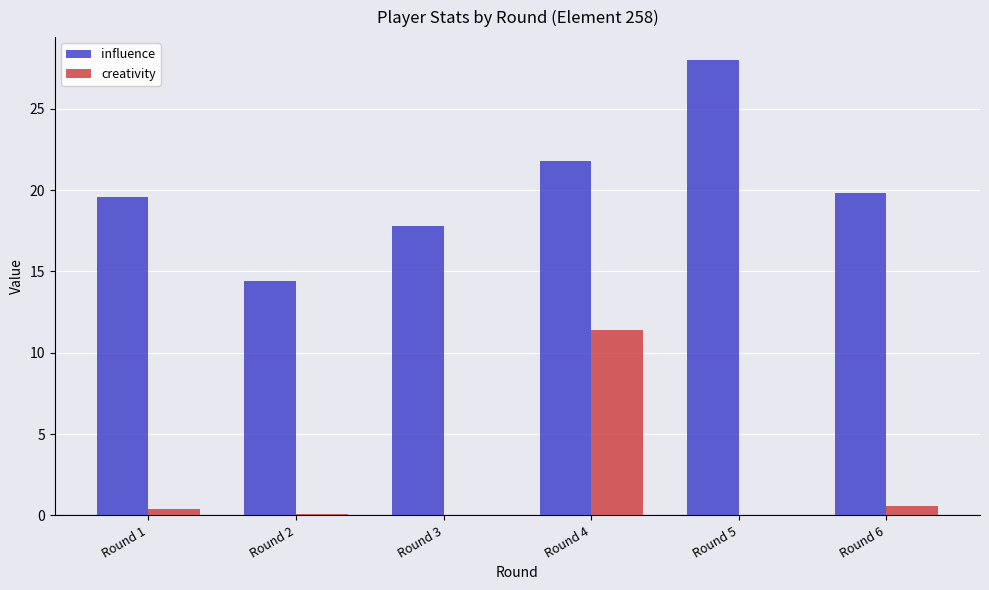

What is the sum of all creativity values?

12.5